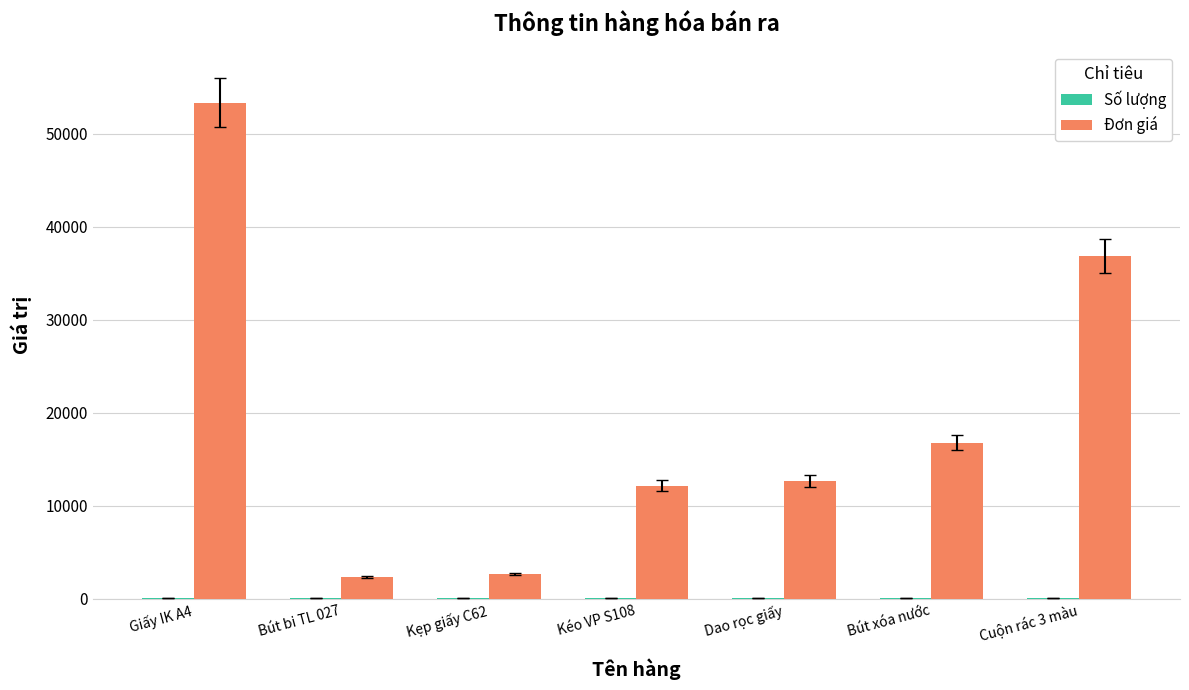

At which label does Đơn giá reach its peak?

Giấy IK A4